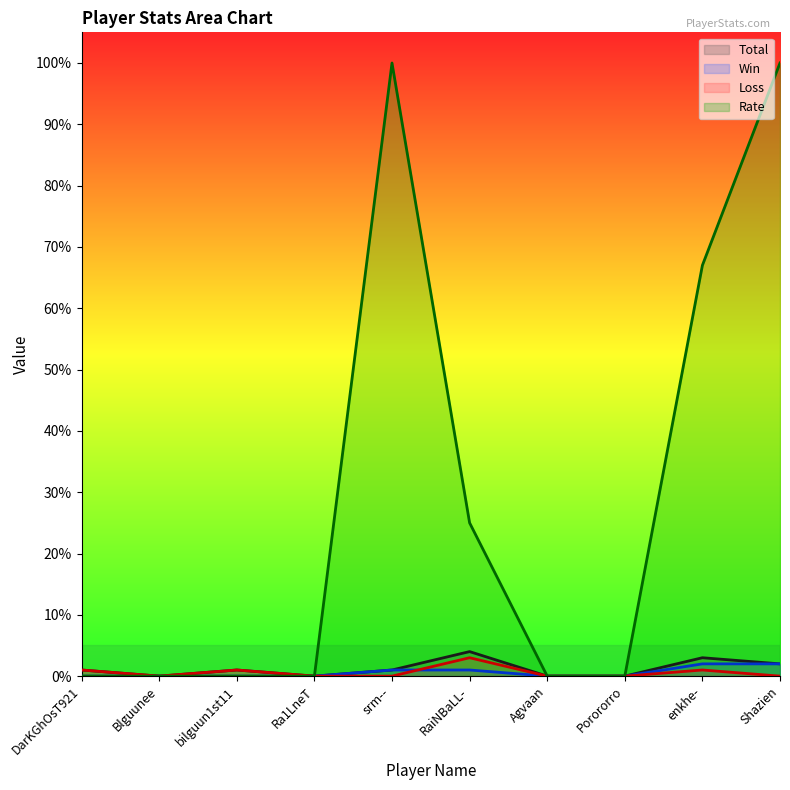

What is the sum of the Total values at srm-- and Agvaan?

1